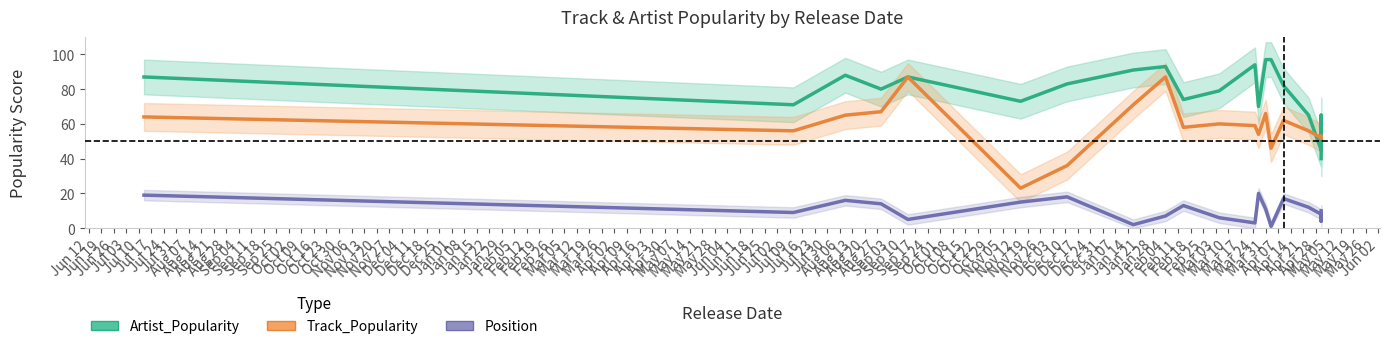

Which series has the widest spread of values?

Track_Popularity